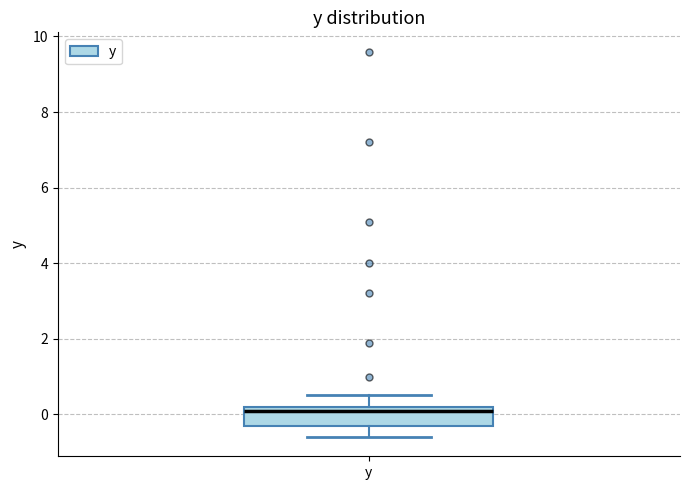

Read this box plot against the y-axis: the position of the median line, the range covered by the box, and the ends of both whiskers. The values are not printed on the chart, so give them approximately, as read against the axis.

median 0.2 (just below the box's upper edge), box -0.2 to 0.2, whiskers -0.6 to 0.6